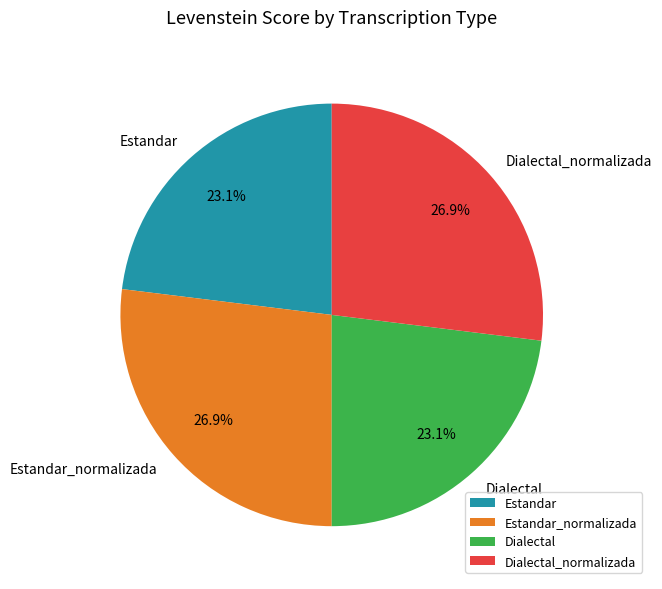

To the nearest percent, what portion does Dialectal represent?

23%